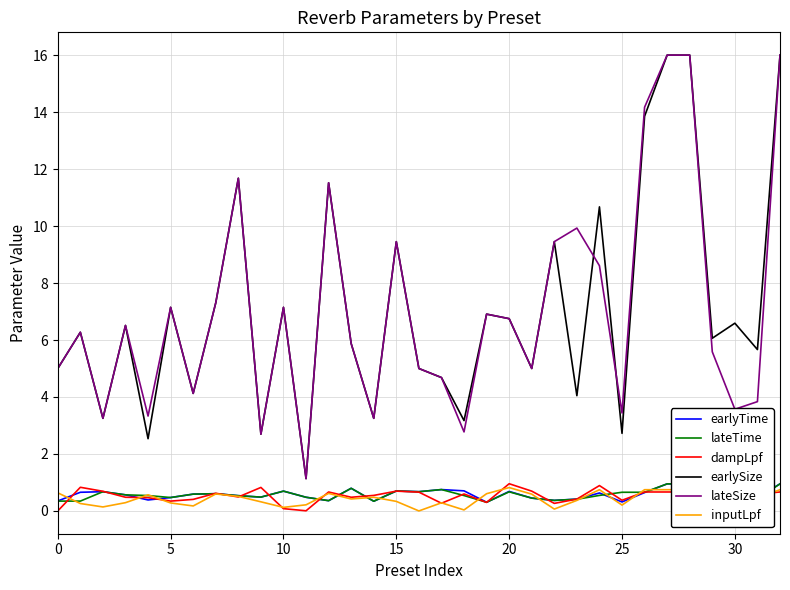

In earlyTime, how many points are lower than both neighbors (excluding endpoints)?

10